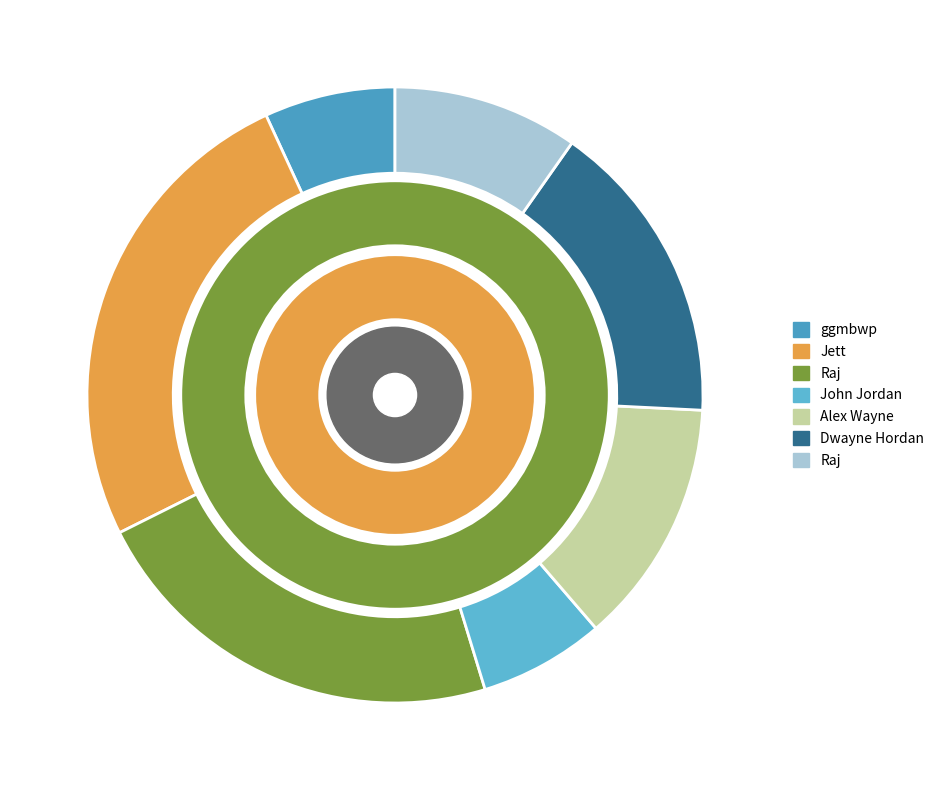

What is the change in value from John Jordan to Alex Wayne?

+22